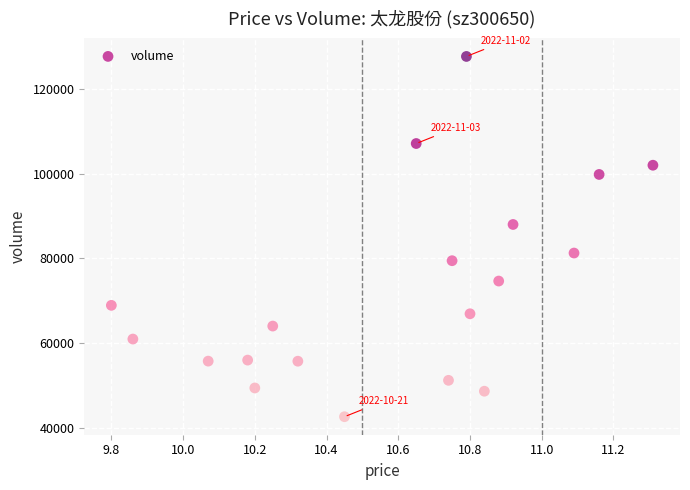

What Y value in the scatter plot is closest to 85119?

87978